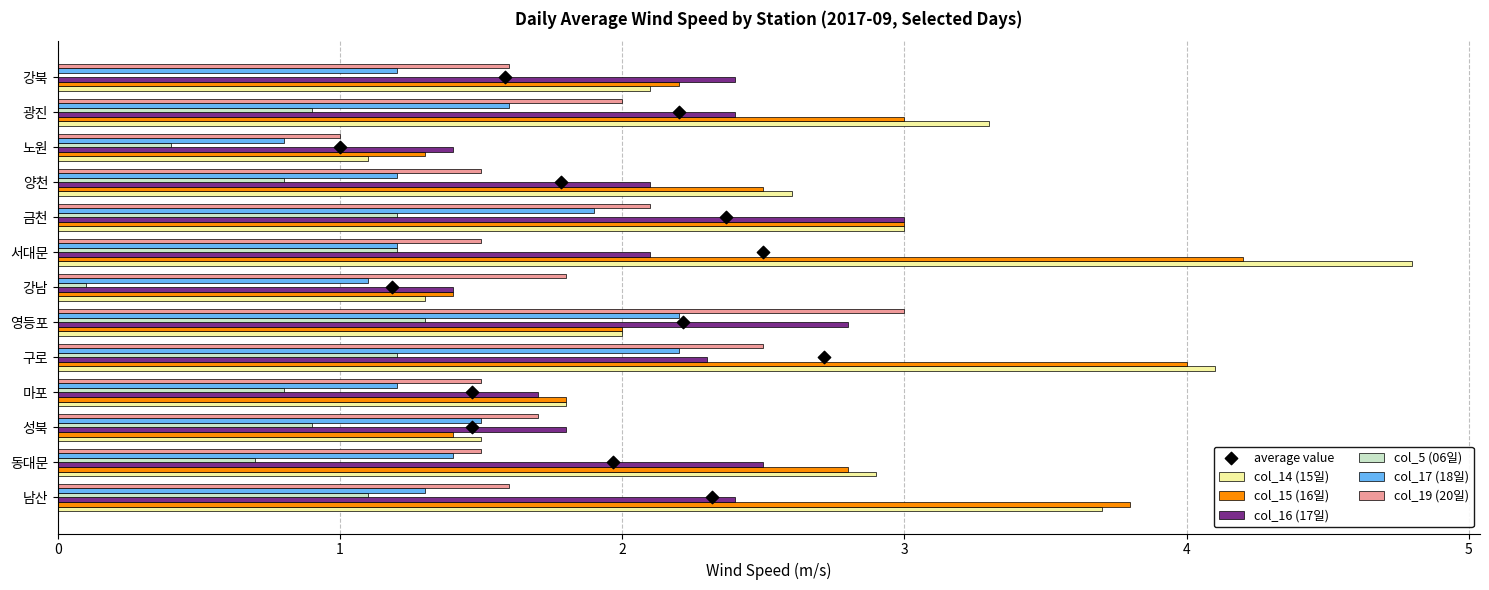

What is the total value across all series at 동대문?

11.8